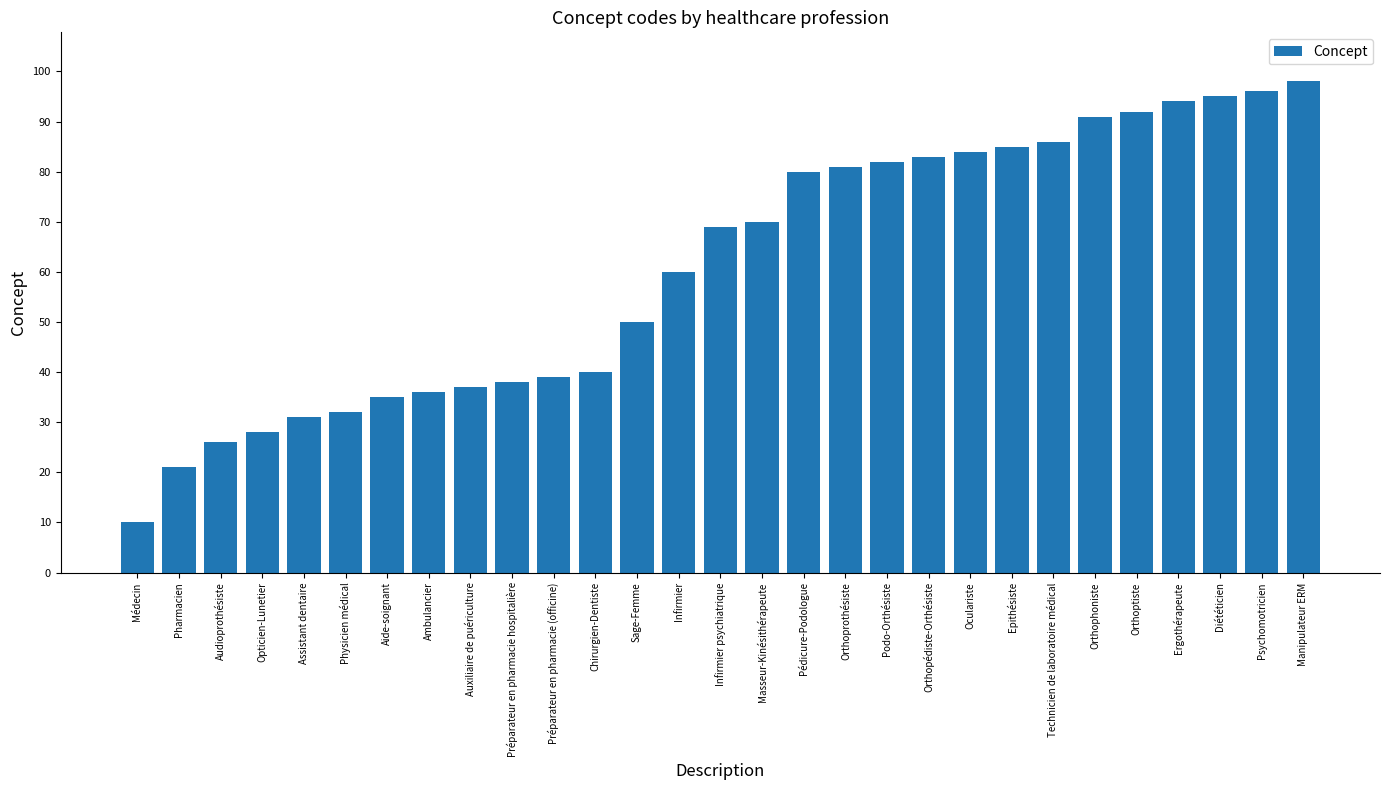

True or false: the data shows 20 at Oculariste.

False